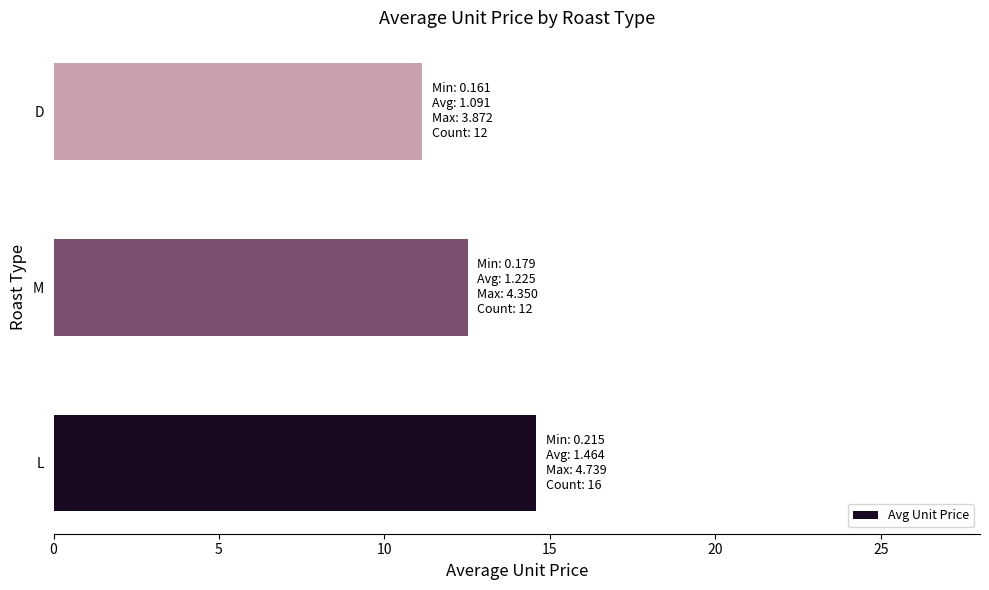

How many values are below 12?

1